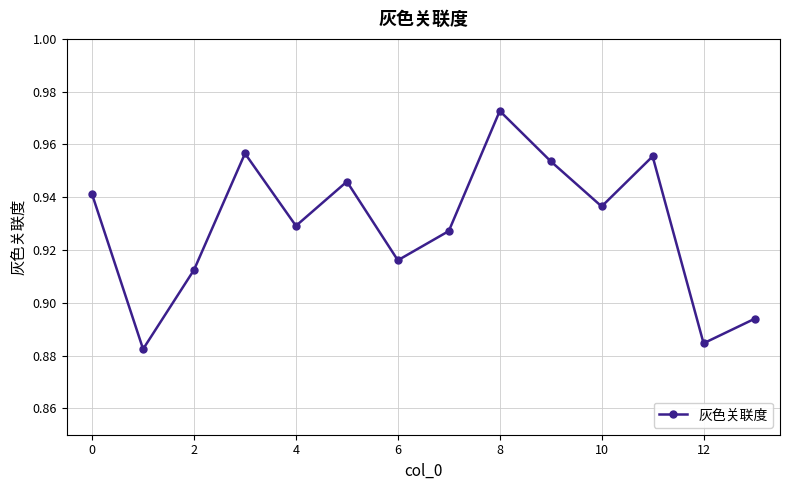

How many values are between 0 and 1?

14